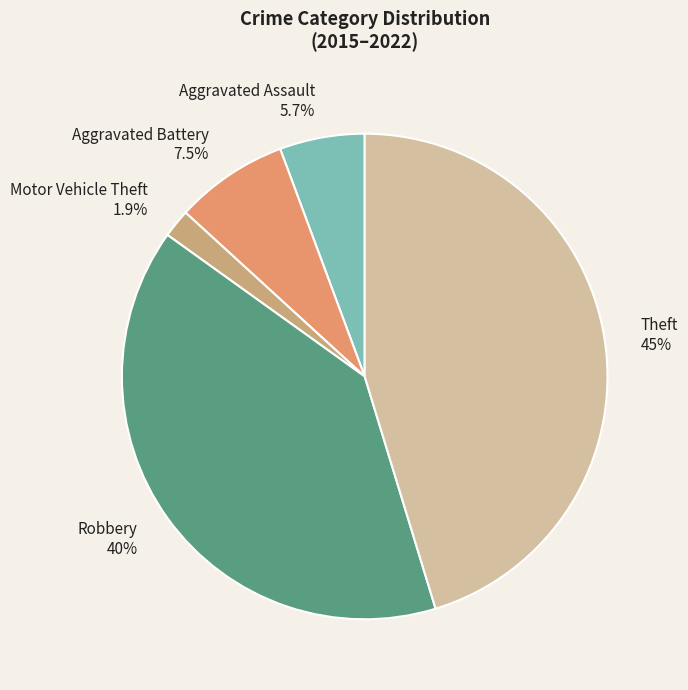

Rank the categories by value from highest to lowest.

Theft, Robbery, Aggravated Battery, Aggravated Assault, Motor Vehicle Theft